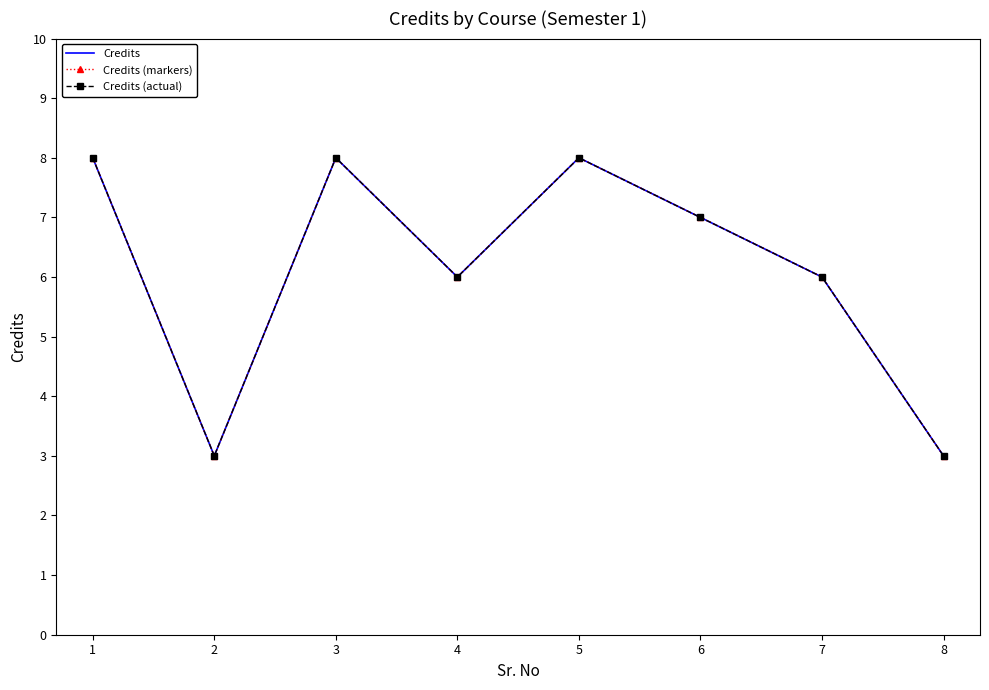

Reading left to right, extract all data points from this chart.

Credits: 1=8	2=3	3=8	4=6	5=8	6=7	7=6	8=3
Credits (markers): 1=8	2=3	3=8	4=6	5=8	6=7	7=6	8=3
Credits (actual): 1=8	2=3	3=8	4=6	5=8	6=7	7=6	8=3